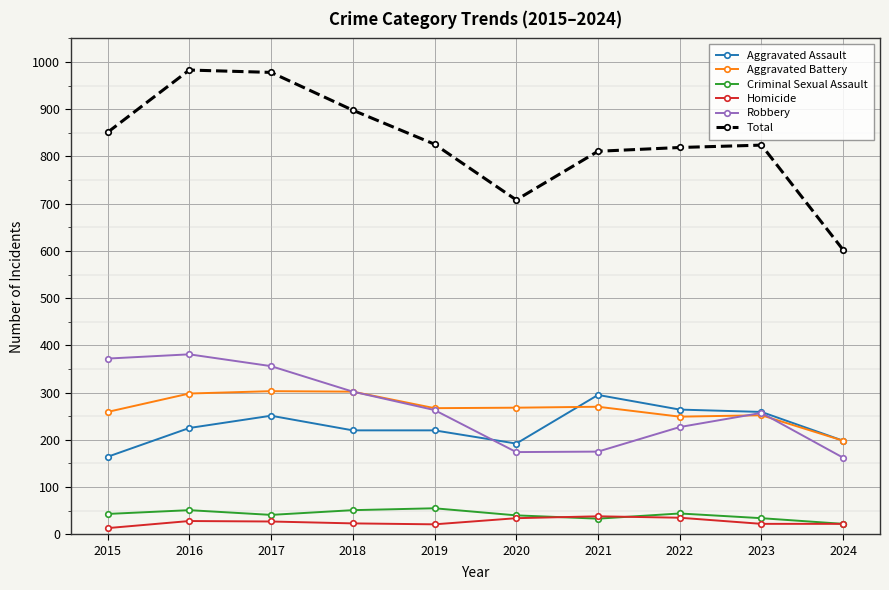

Which series has the largest total across all categories?

Total